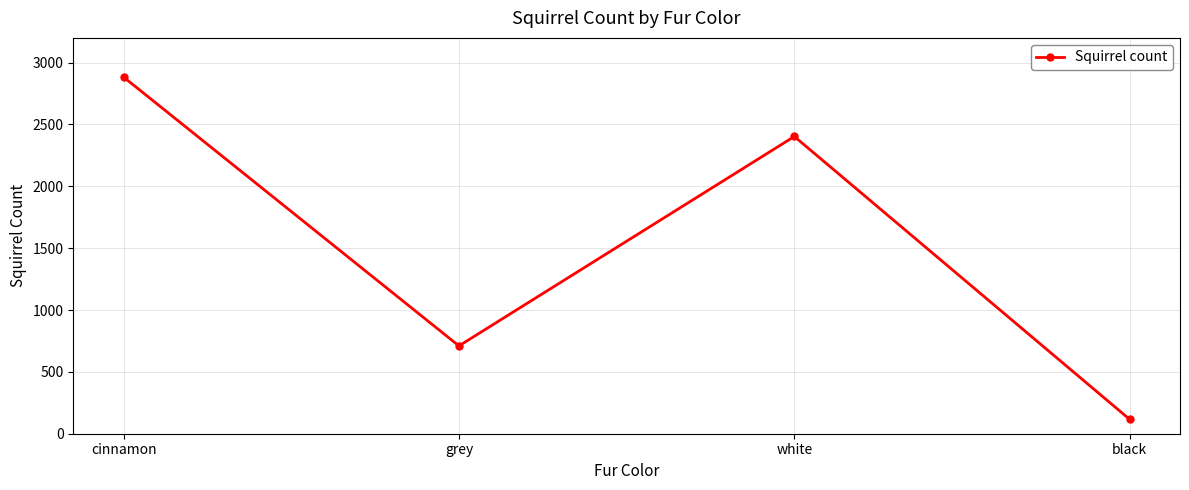

What is the label of the 3rd point from the left?

white